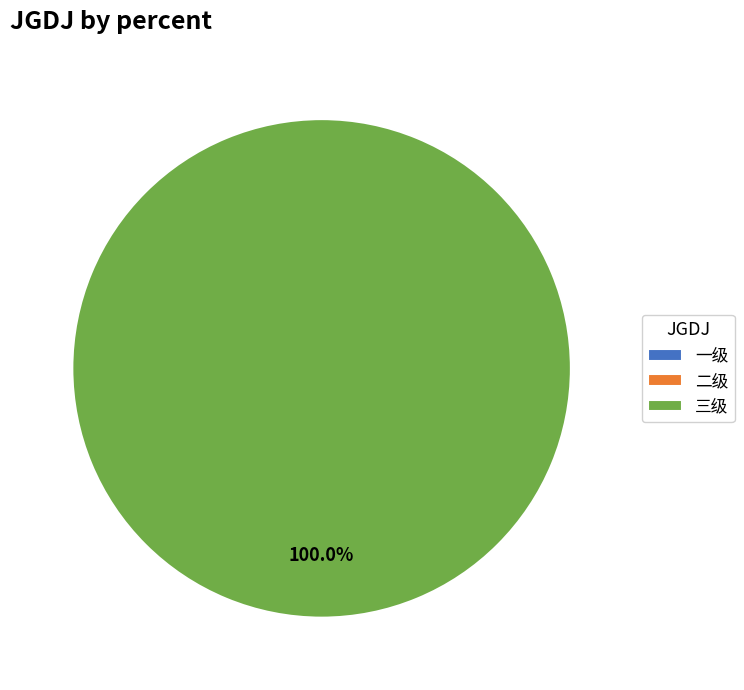

How many slices are in this pie chart?

3